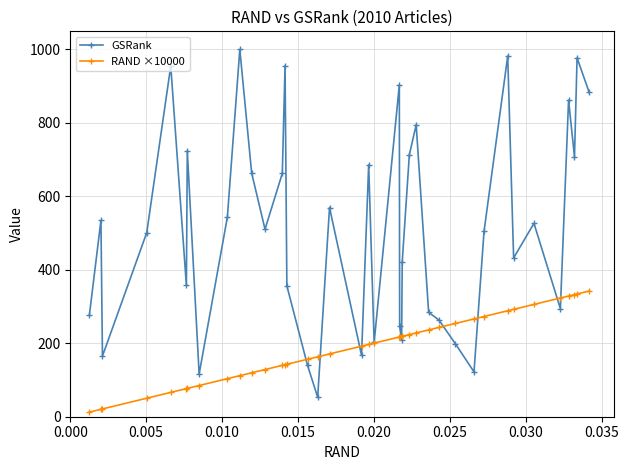

List the series in order of their overall mean, highest first.

GSRank, RAND ×10000